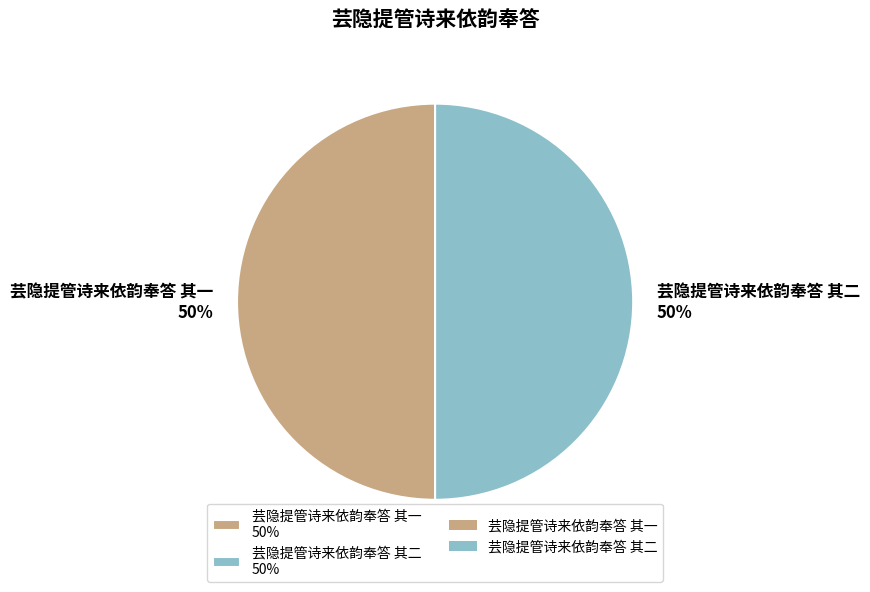

To the nearest percent, what is the average slice percentage?

50%